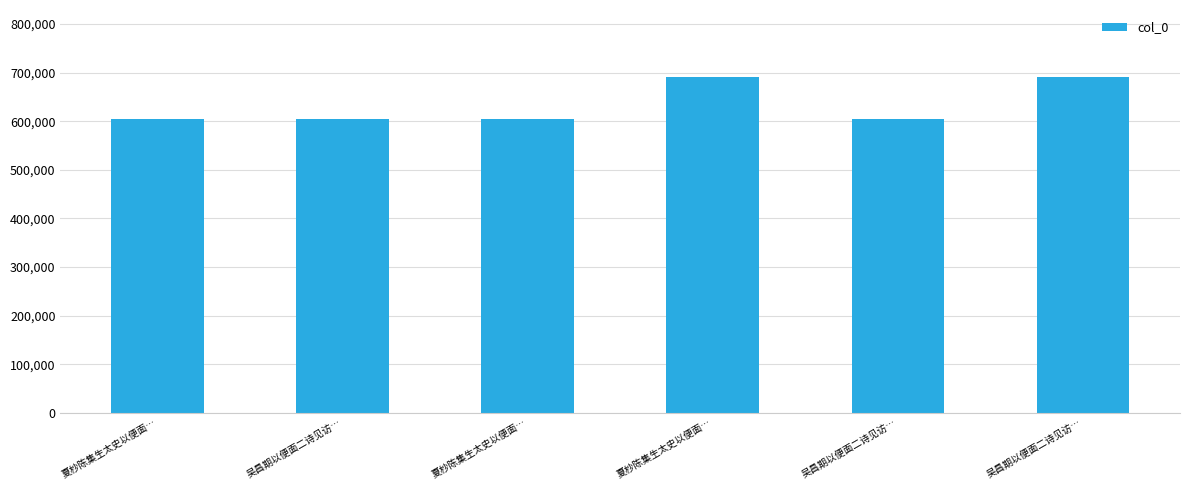

How many categories are shown in the chart?

6